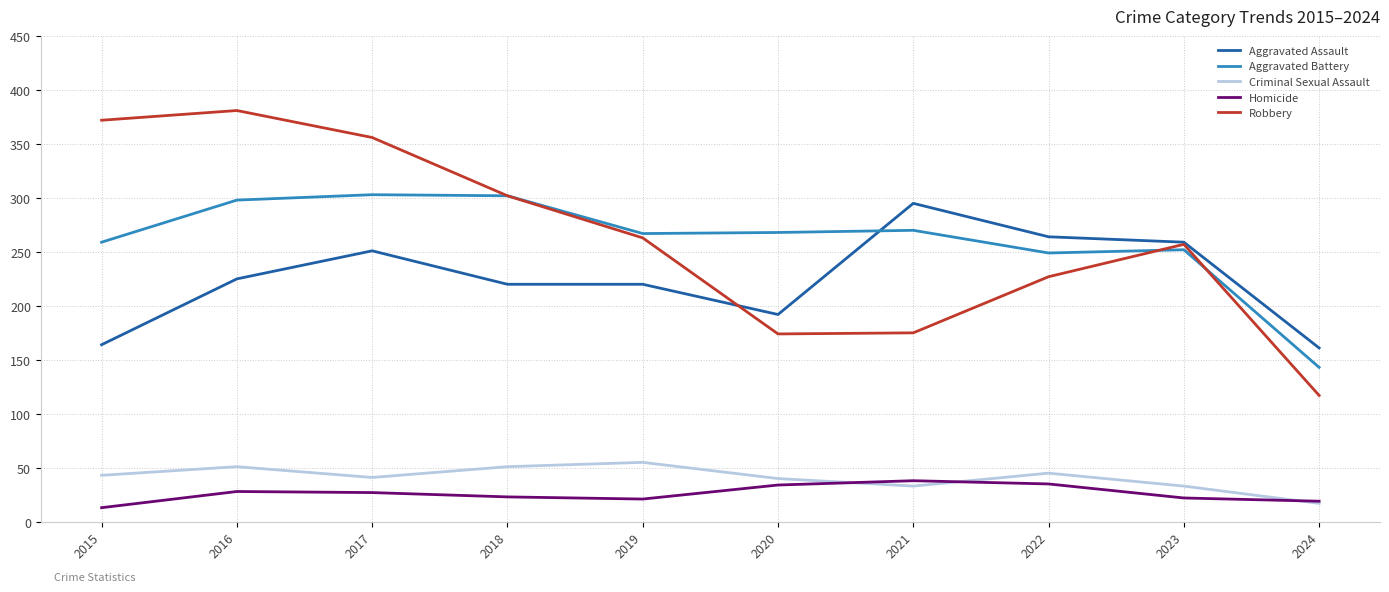

What is the lowest value of the Robbery series?

117